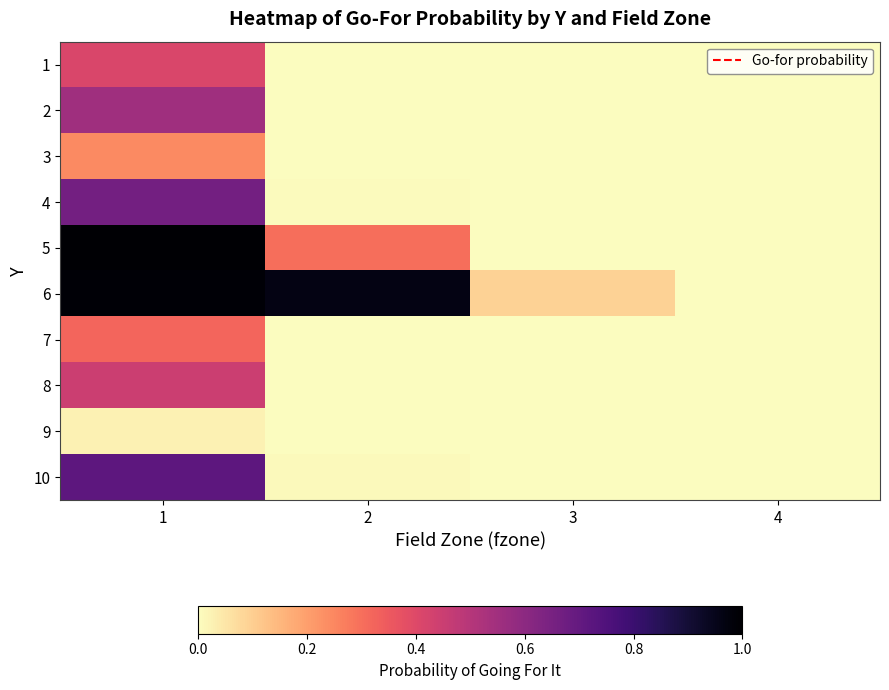

How many data points does each series have?

4